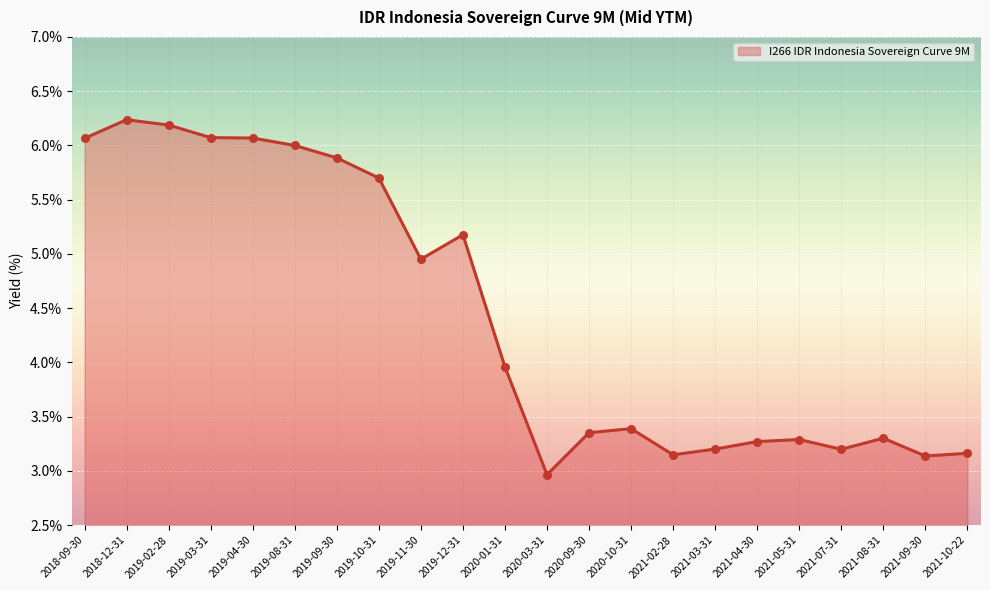

Approximately how many times larger is the value at 2019-08-31 compared to 2020-10-31?

1.8